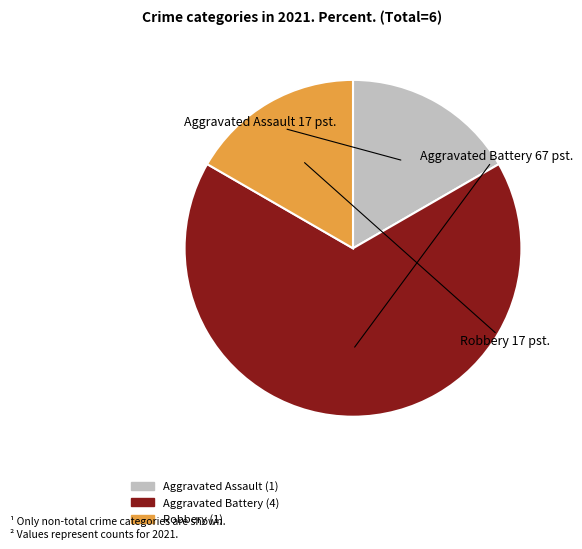

Is there any slice that represents more than half of the pie?

Yes